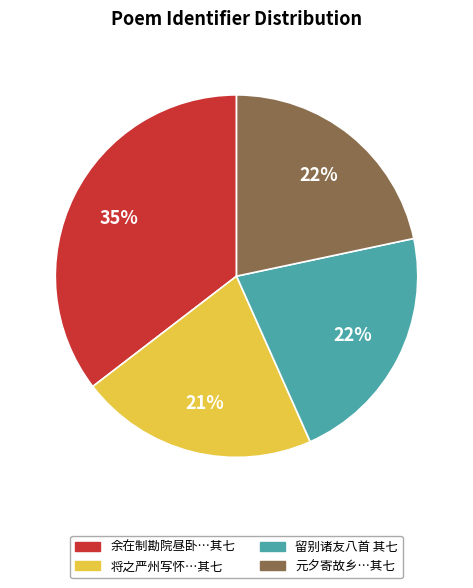

Count the number of slices in the pie.

4